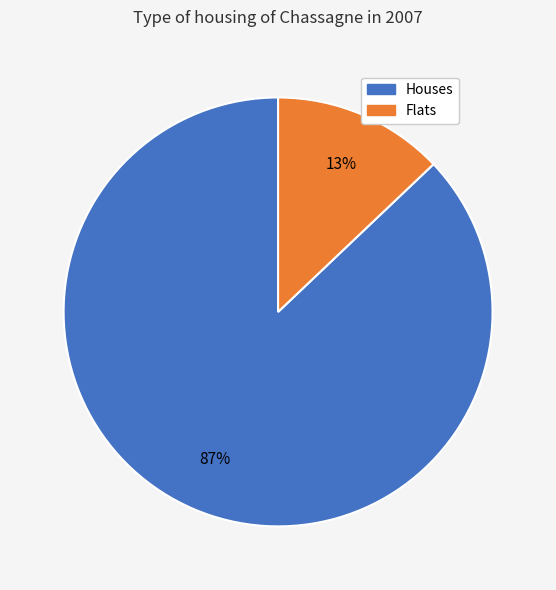

Count the number of slices in the pie.

2